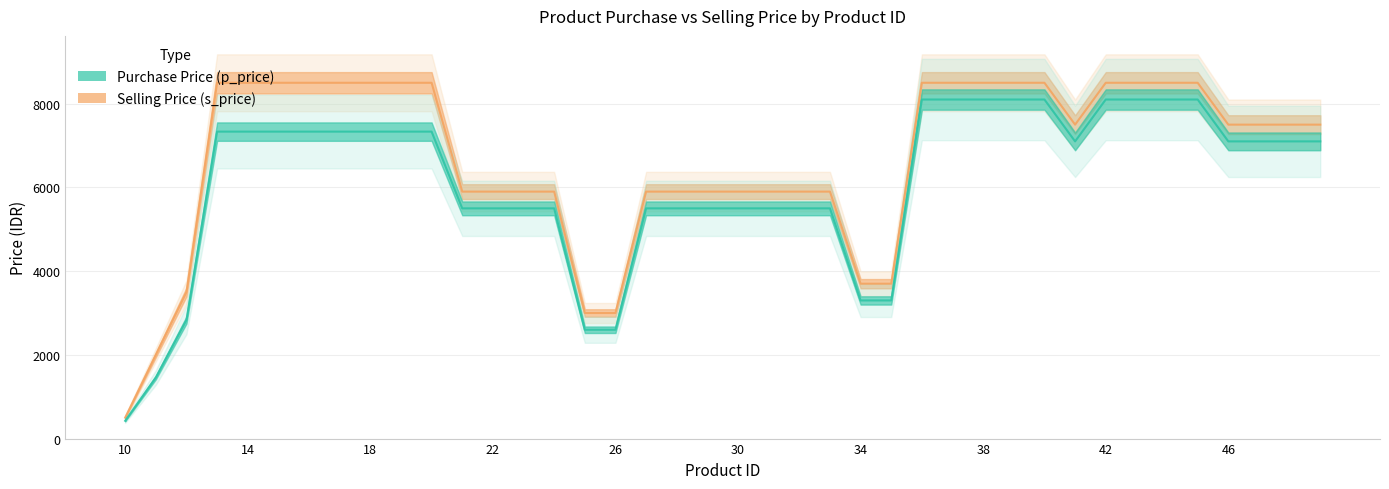

Where is Selling Price (s_price) nearest to the value 4500?

34